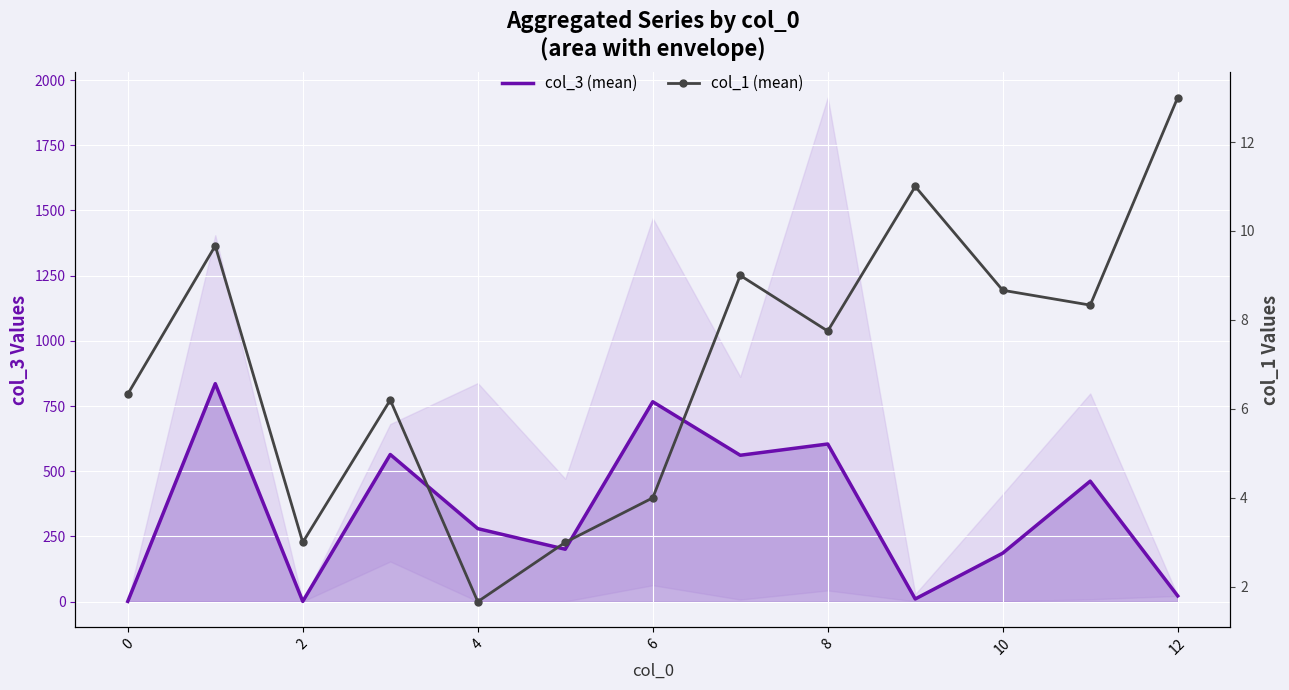

Is it true that col_3 (mean) equals 7.1 at 9?

False